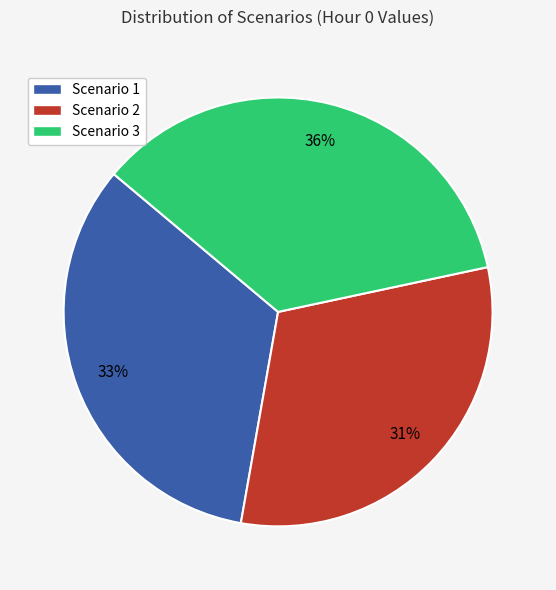

Is there any slice that represents more than half of the pie?

No